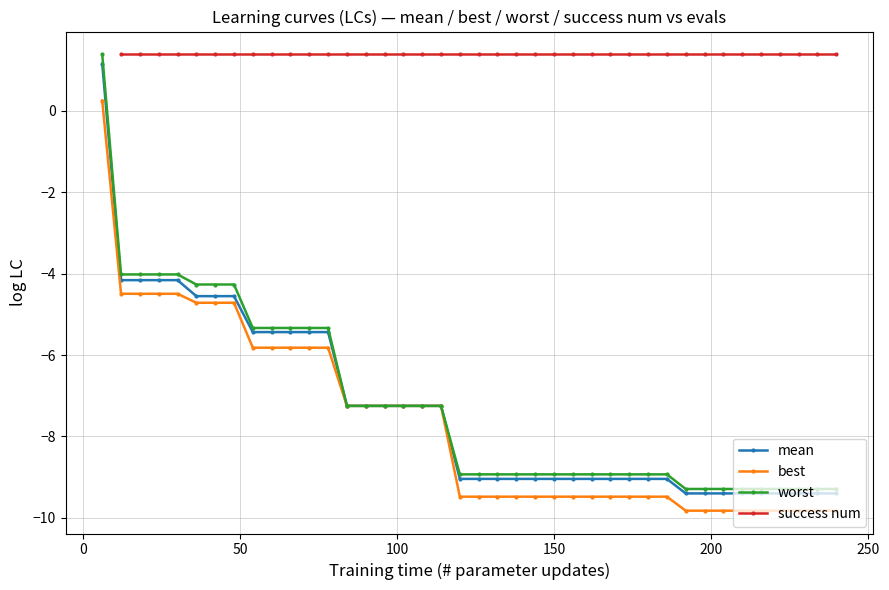

Which series has the widest spread of values?

worst